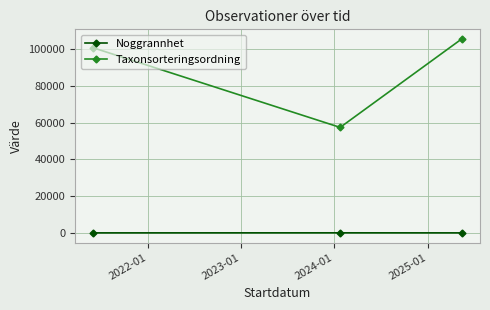

At how many categories does at least one series exceed 46518?

3